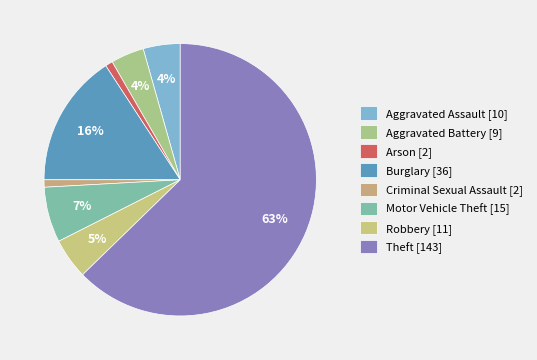

Count the number of slices in the pie.

8